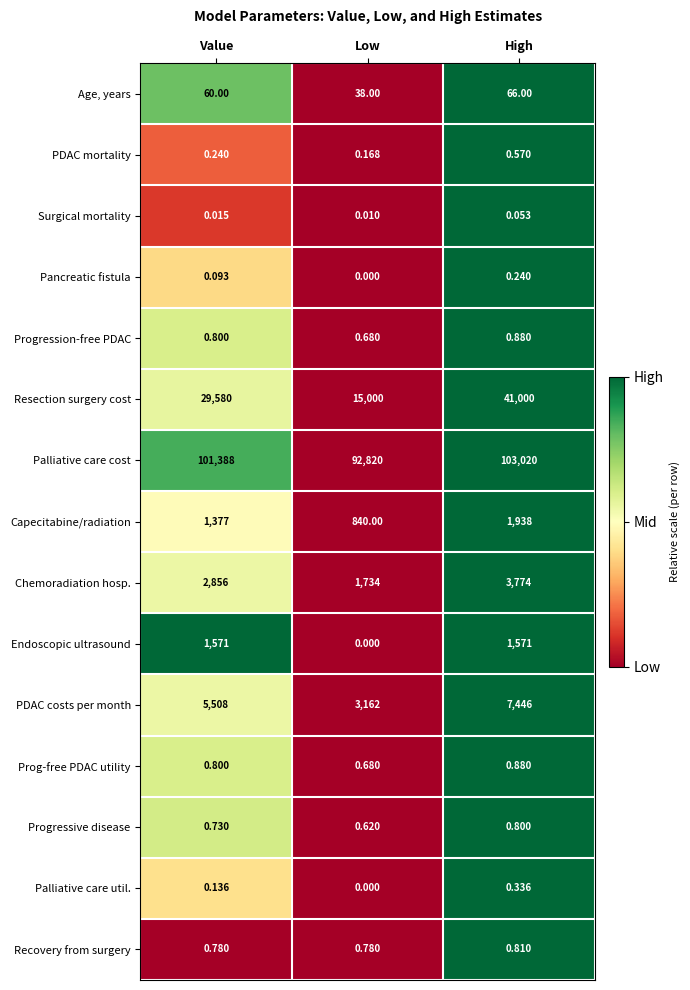

List the labels in order of Progression-free PDAC value, largest first.

High, Value, Low